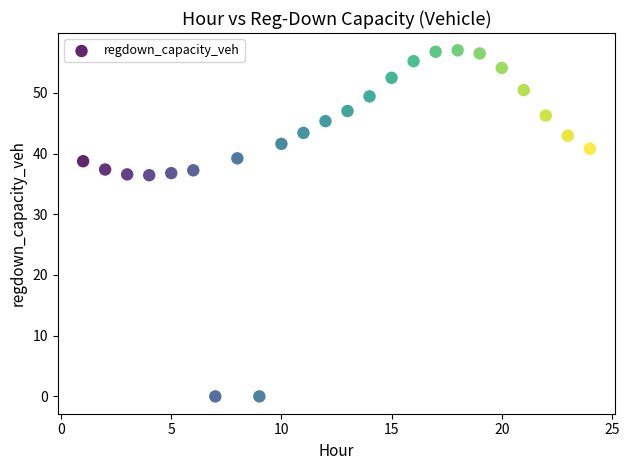

What is the range of X values (max minus min)?

23.0